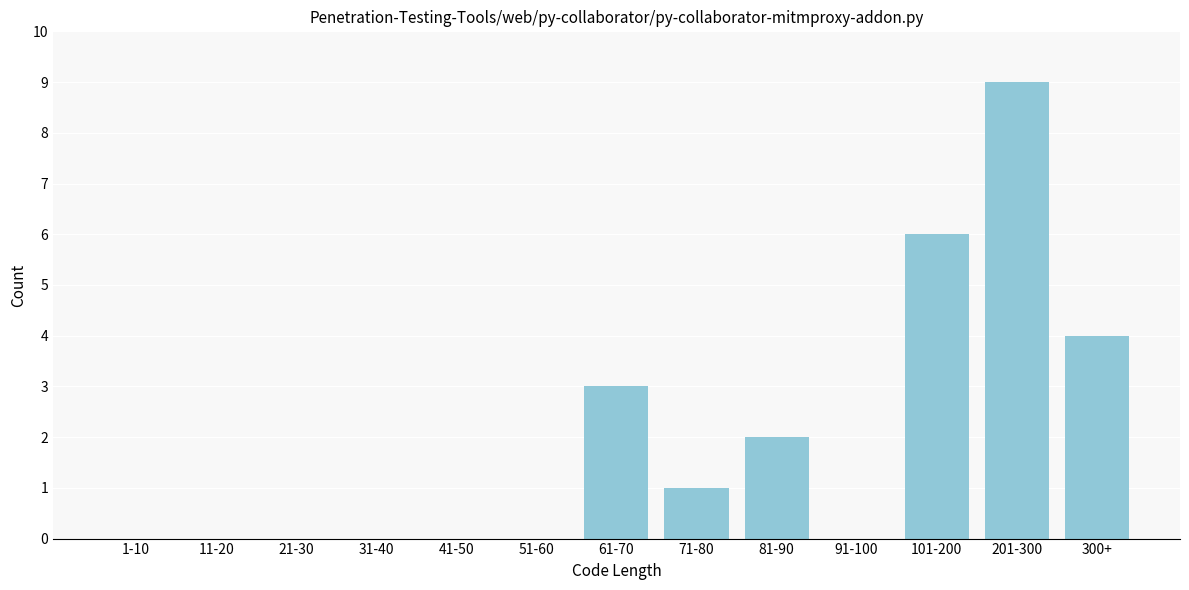

Reading left to right, what are all the values shown in this chart?

1-10=0	11-20=0	21-30=0	31-40=0	41-50=0	51-60=0	61-70=3	71-80=1	81-90=2	91-100=0	101-200=6	201-300=9	300+=4